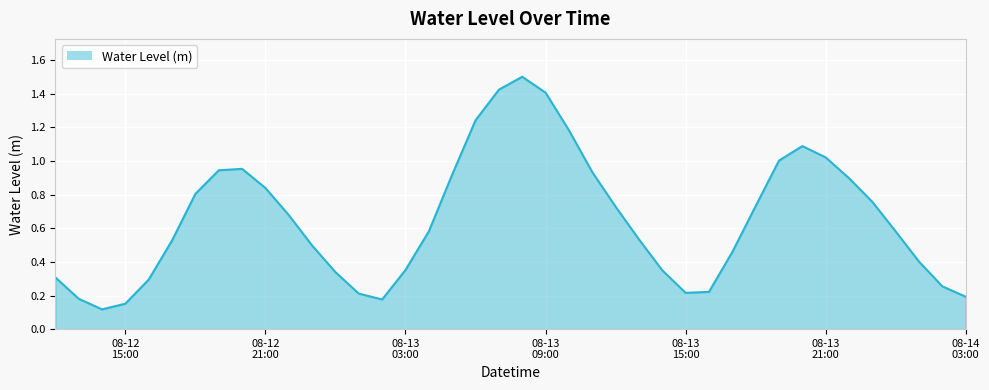

What is the greatest value displayed?

1.5